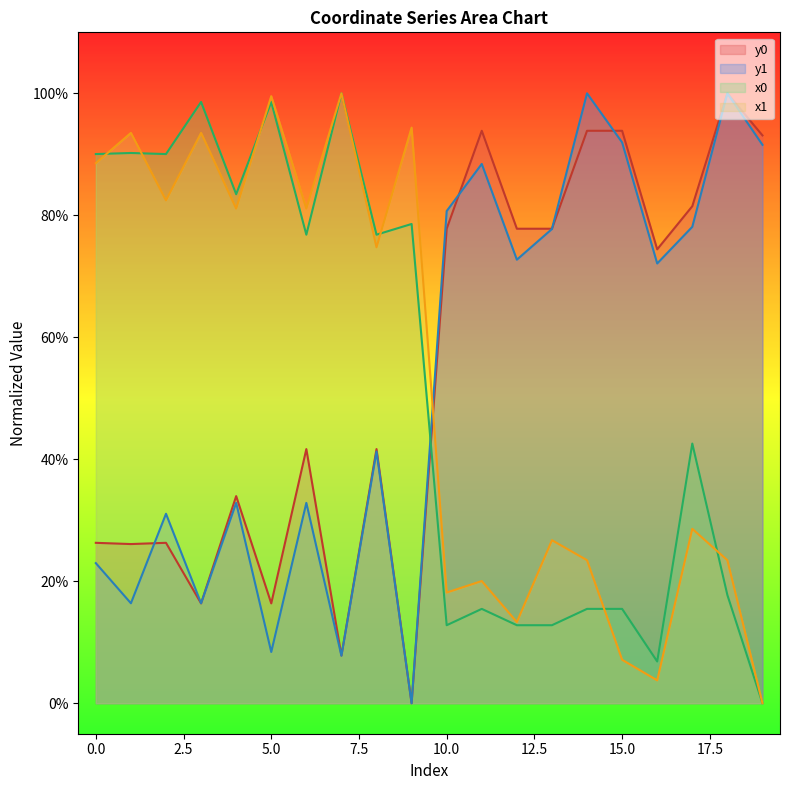

What is the difference between the second highest and second lowest values in the y1 series?

92.2